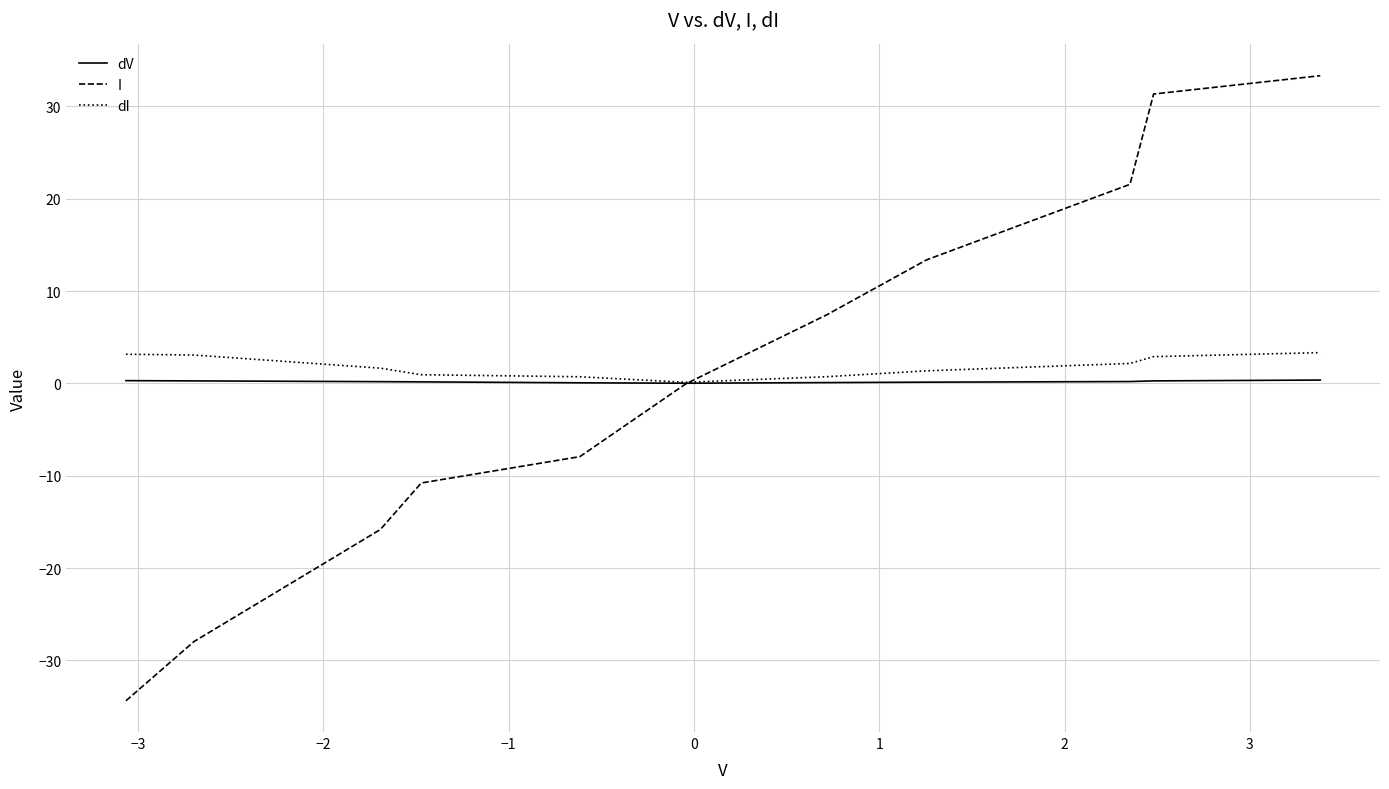

Which series has the widest spread of values?

I